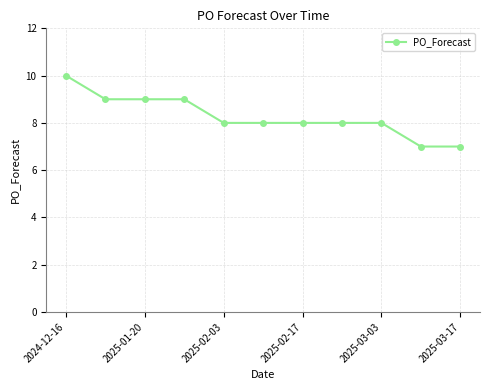

Reading left to right, transcribe all the data shown in this chart.

10	9	9	9	8	8	8	8	8	7	7